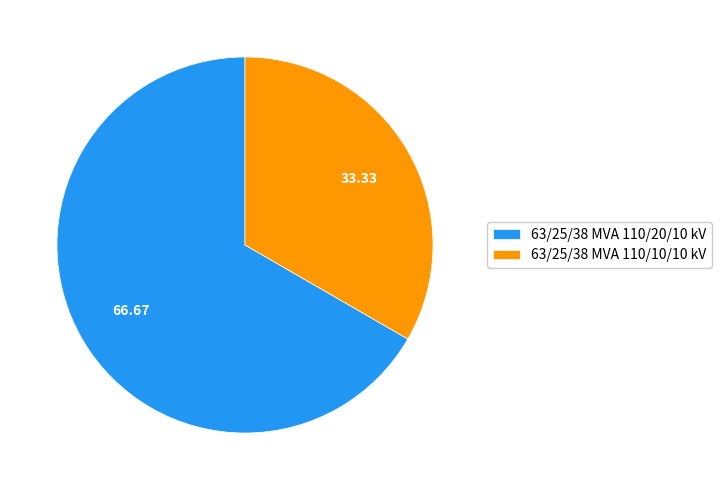

Rank the categories by value from highest to lowest.

63/25/38 MVA 110/20/10 kV, 63/25/38 MVA 110/10/10 kV